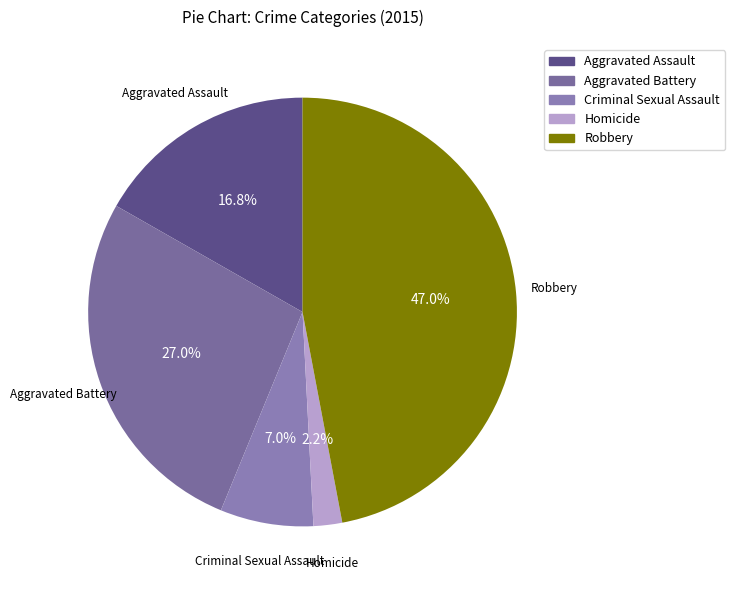

Is there a majority slice in this chart?

No